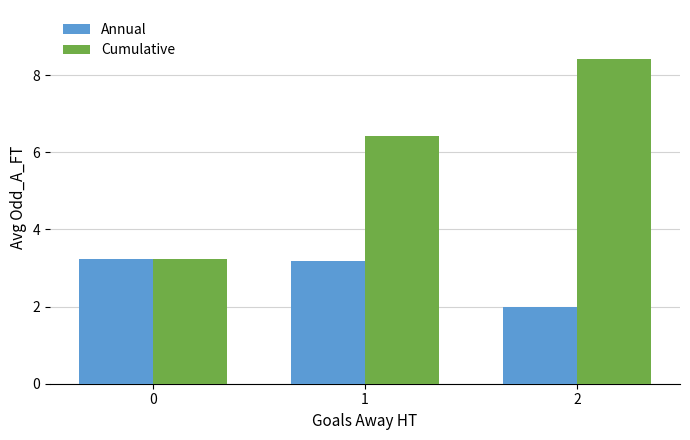

The Annual series shows 3.2 at 1. True or false?

True